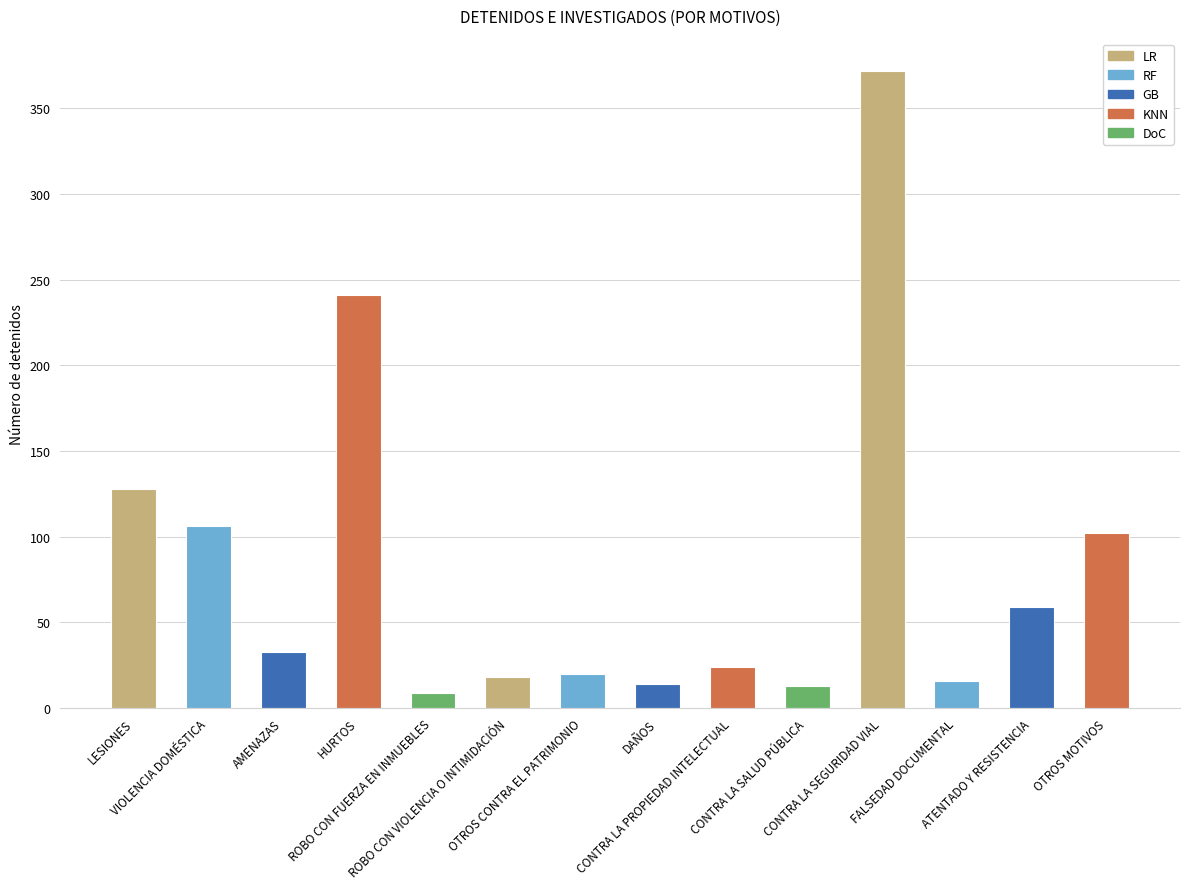

What is the difference between the values at OTROS CONTRA EL PATRIMONIO and VIOLENCIA DOMÉSTICA?

86